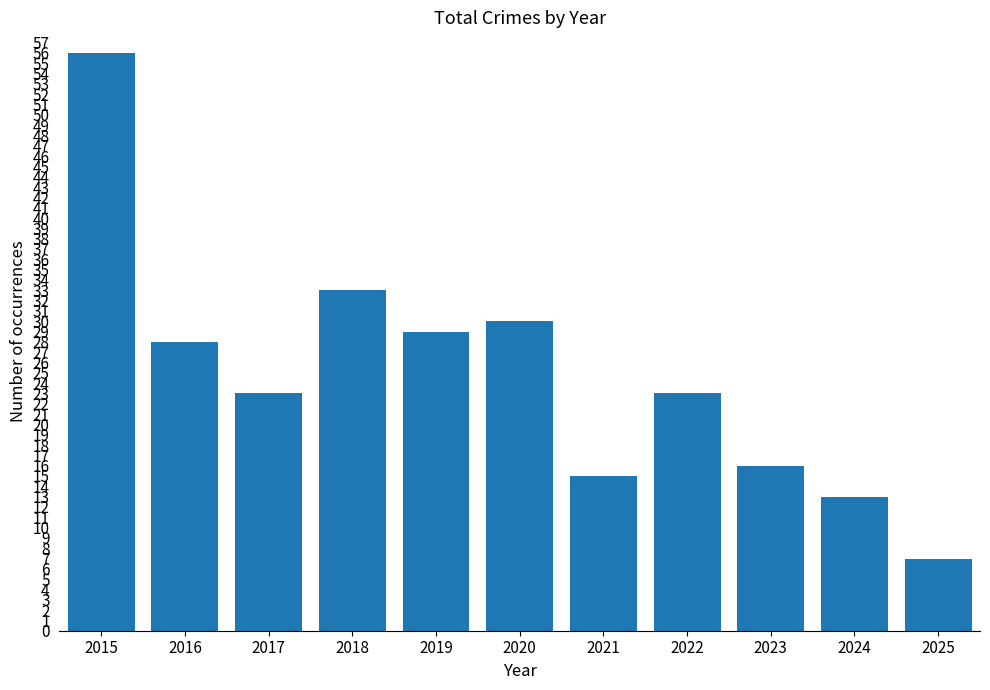

Does the chart contain any negative values?

No